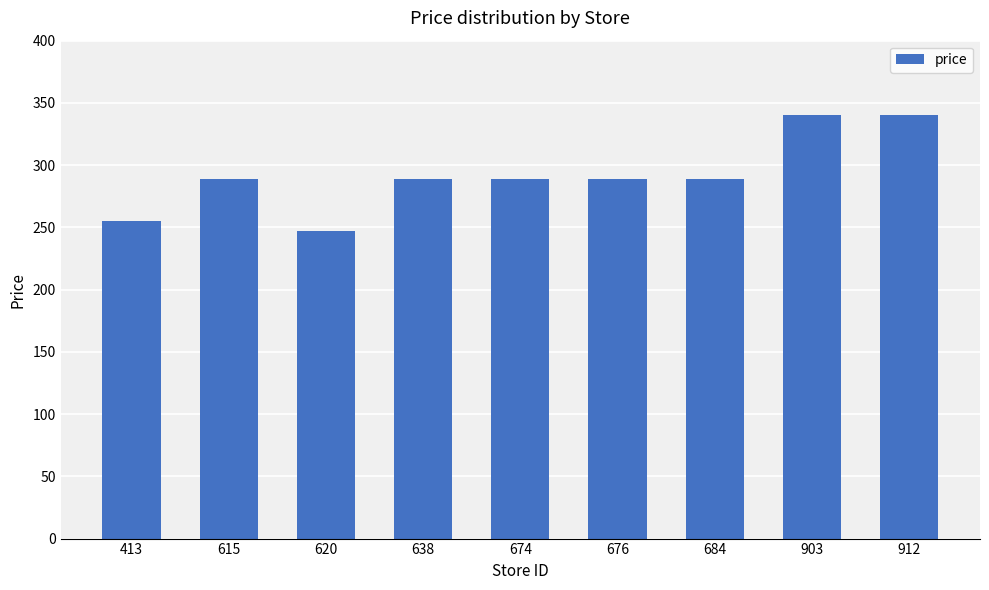

Is it true that the value at 615 is 192.1?

False